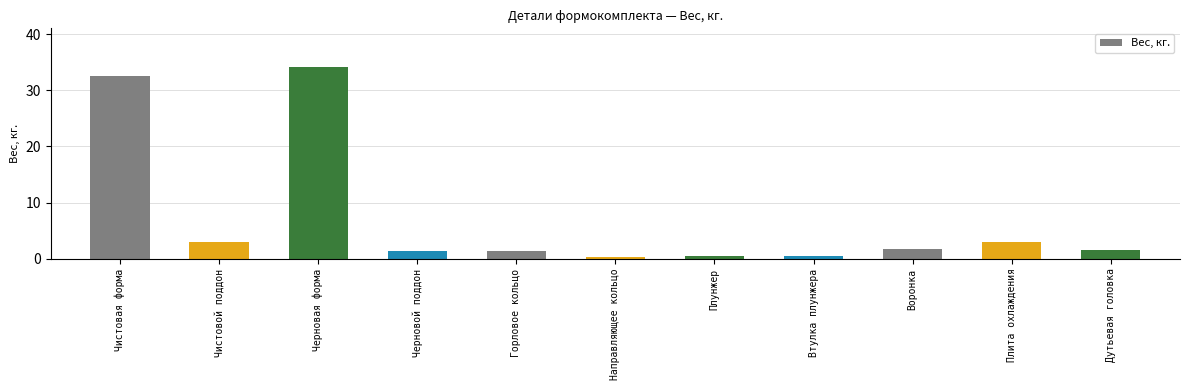

What is the label of the 6th bar from the left?

Направляющее кольцо